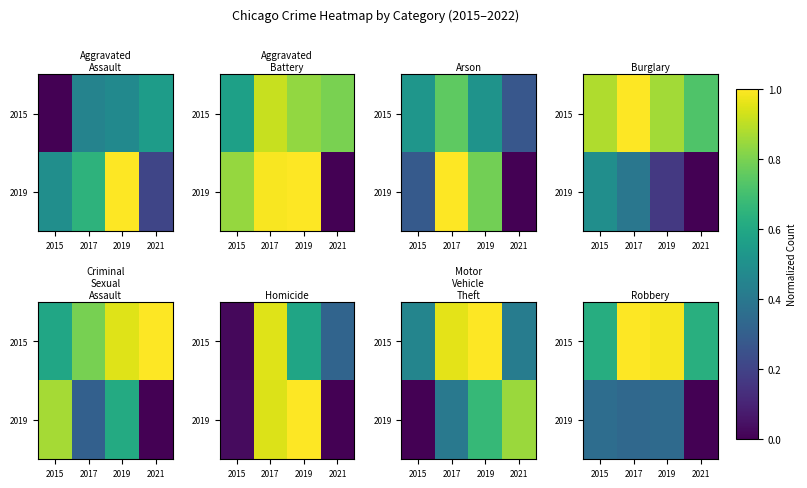

At which label is 2019 closest to 0?

2021